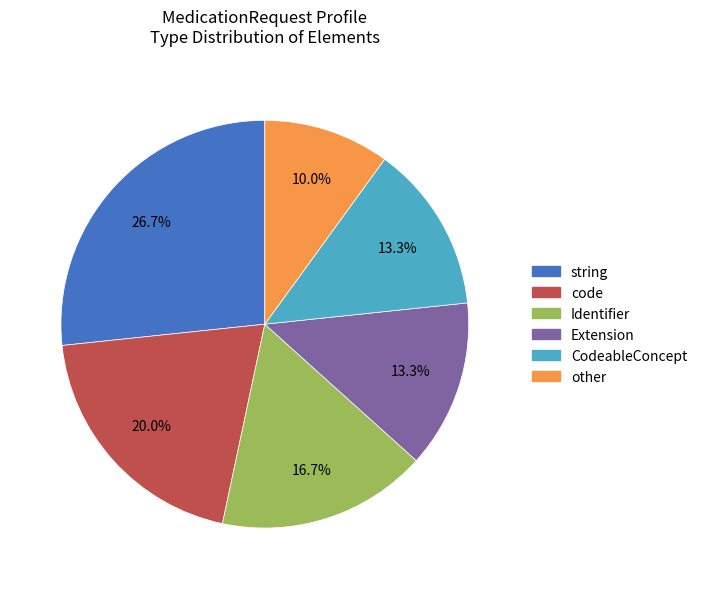

Does any single category account for the majority?

No